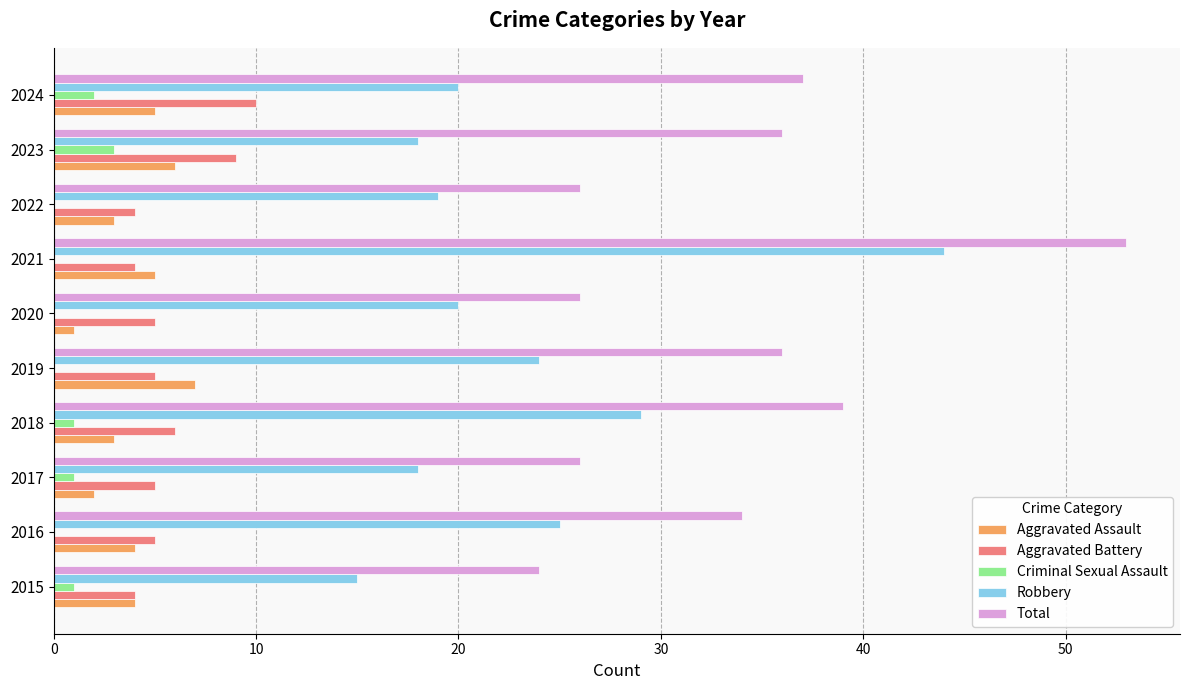

What is the total value across all series at 2022?

52